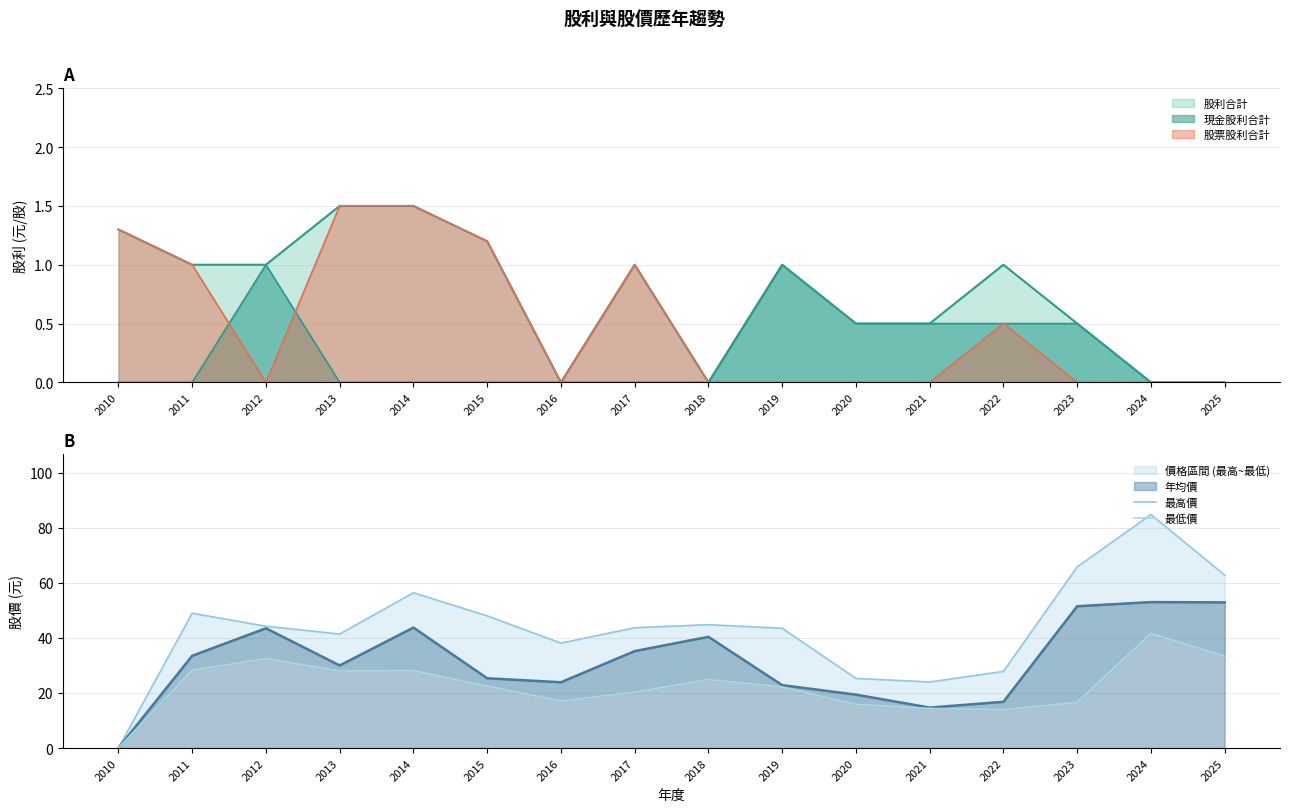

True or false: 年均價 has a value of 58.1 at 2017.

False